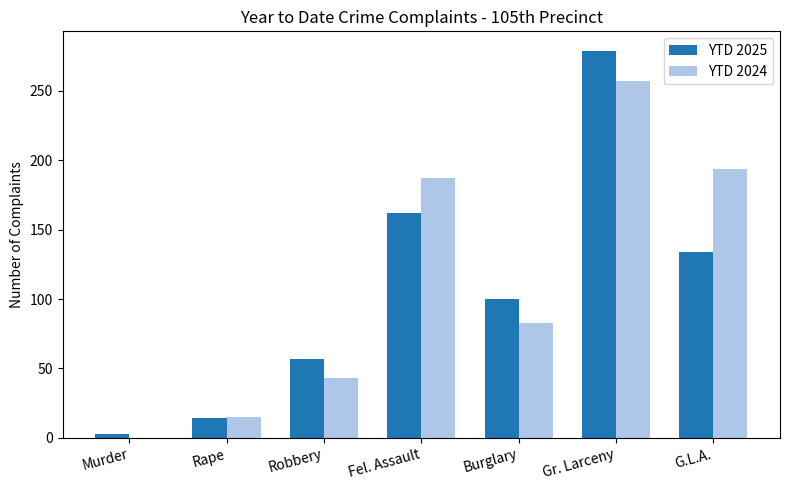

What is the spread (max minus min) of values at G.L.A.?

60